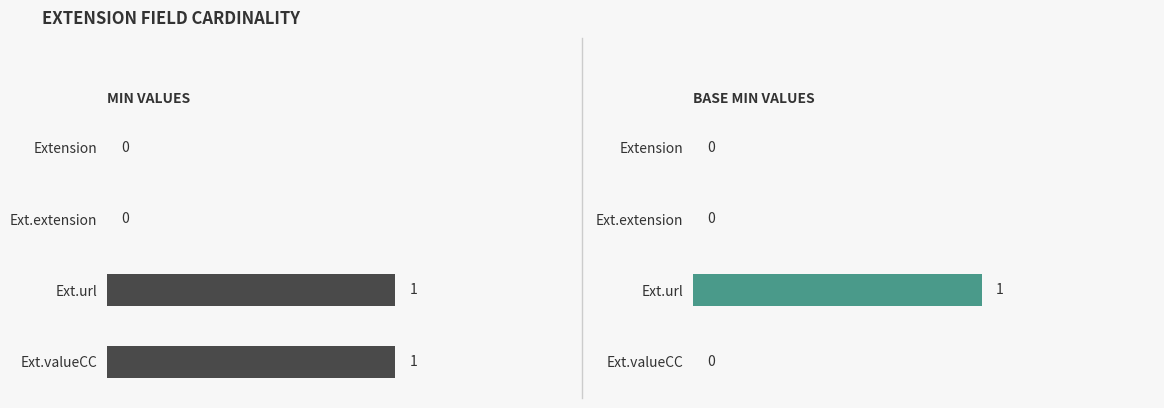

How many groups of bars are there?

4